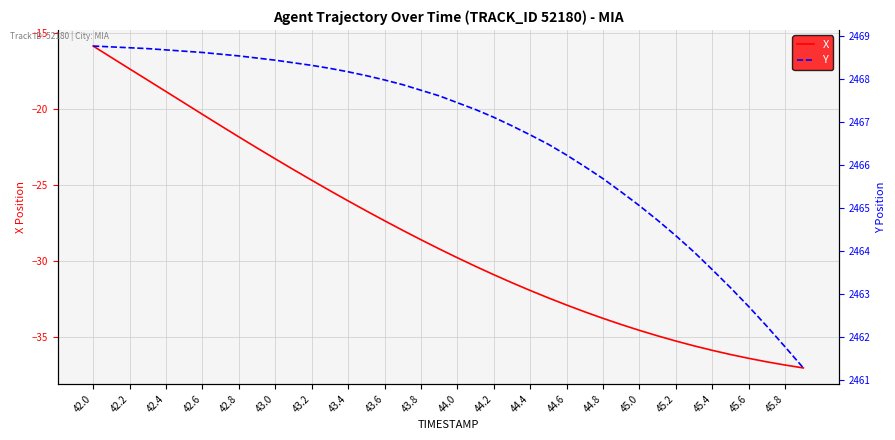

What is the highest value of the X series?

-15.9